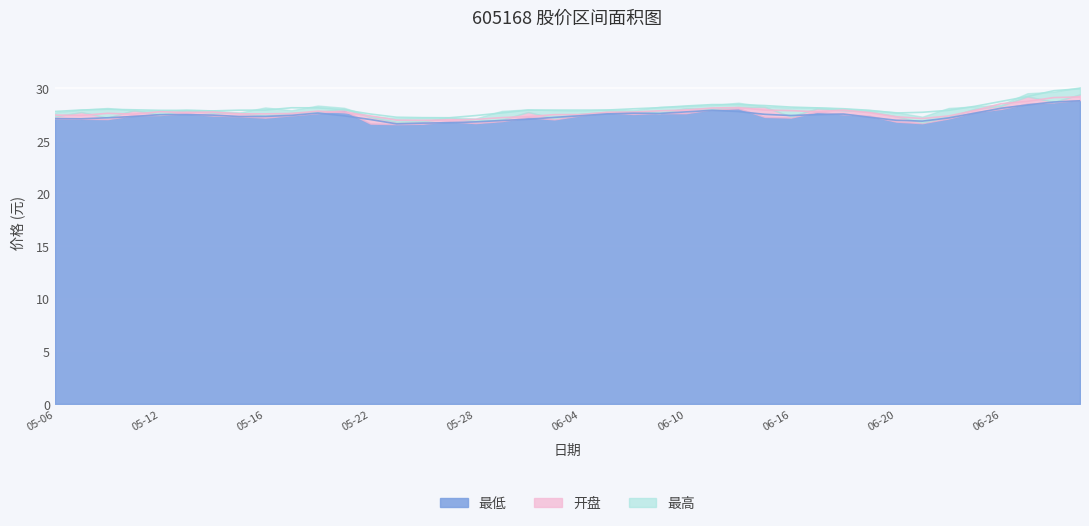

Which label corresponds to the smallest value in the chart?

2025-05-23